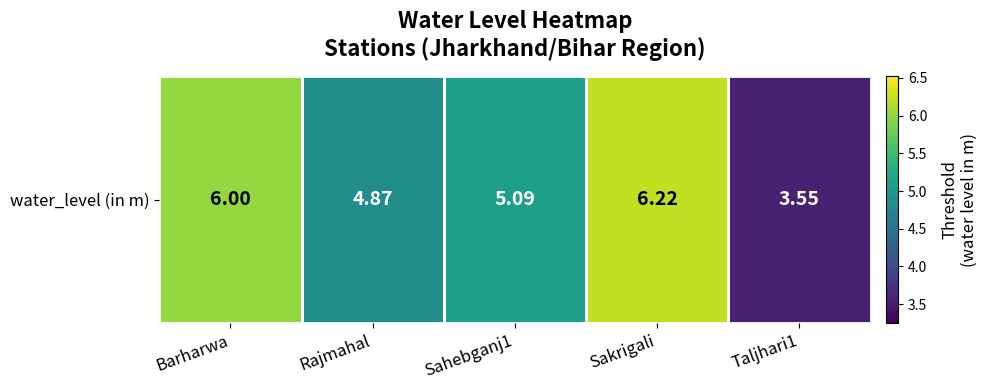

What is the difference between the second highest and minimum values?

2.5